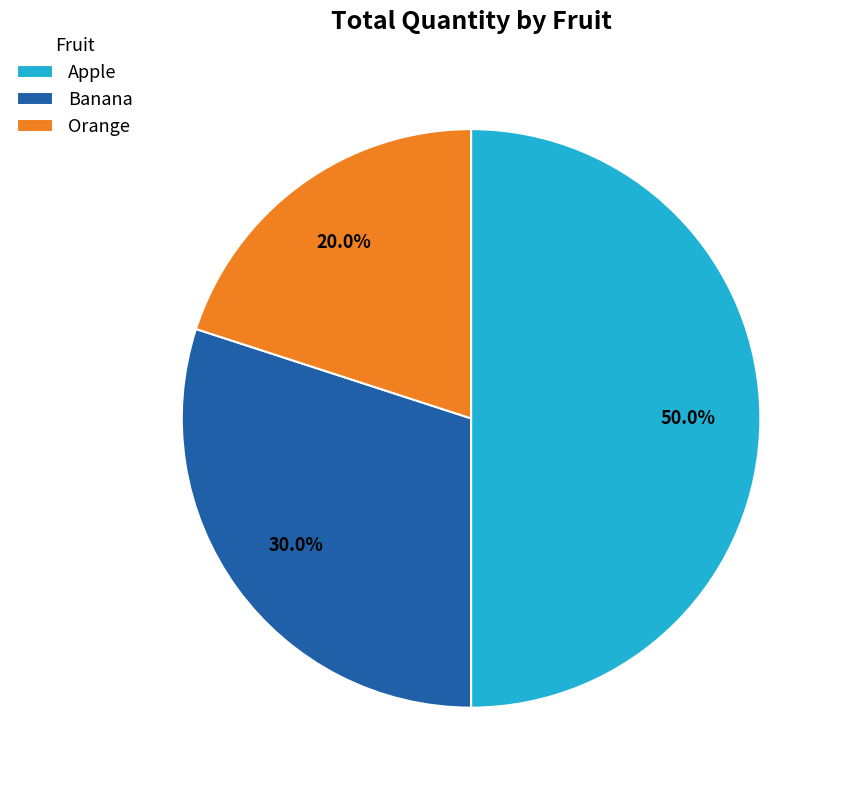

Which category has the biggest portion of the pie?

Apple